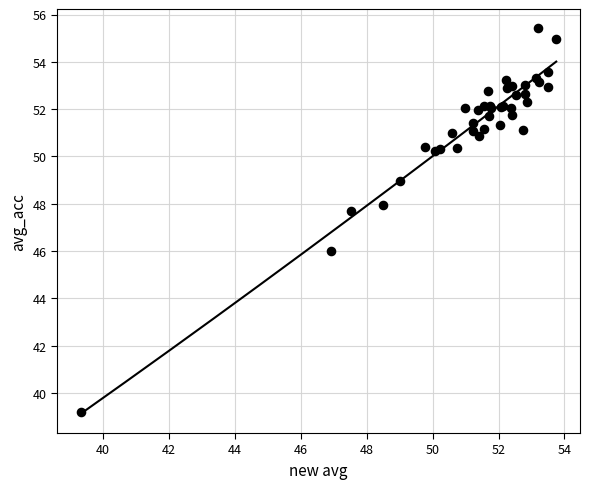

What Y value in the scatter plot is closest to 47?

47.7